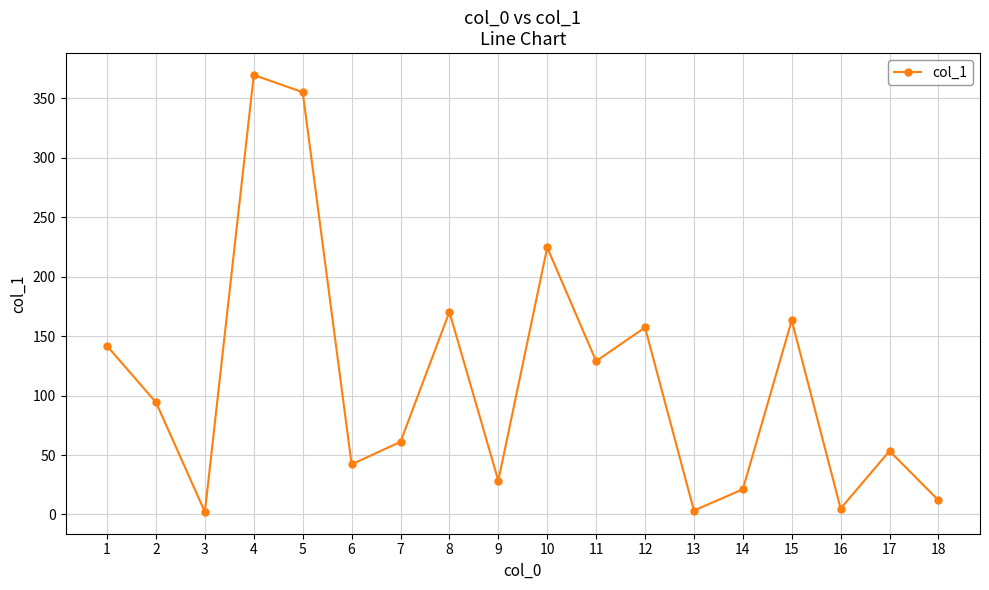

Count the number of categories in the chart.

18